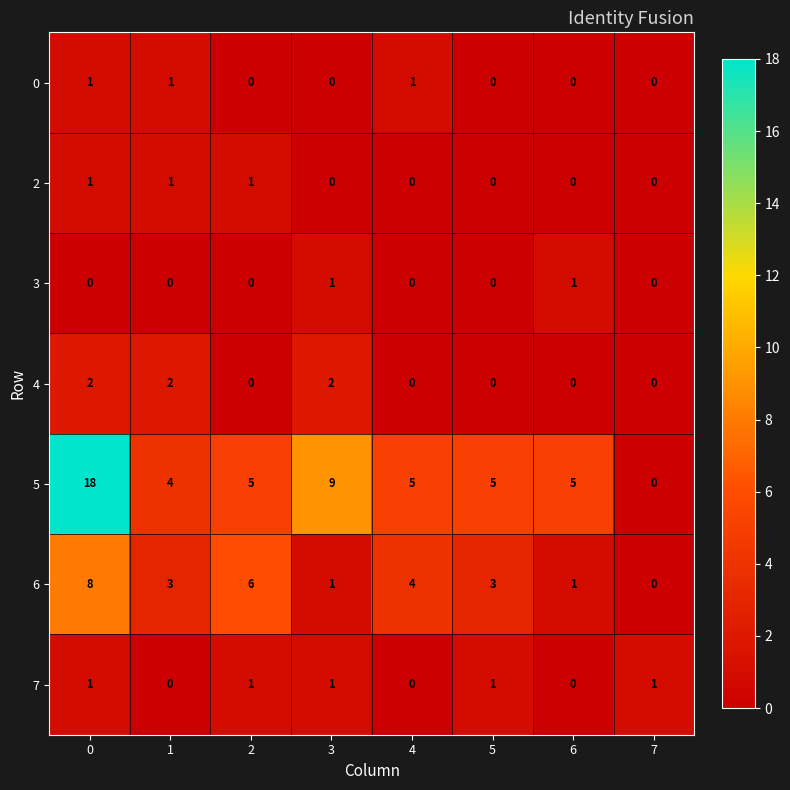

What is the total value across all series at 2?

13